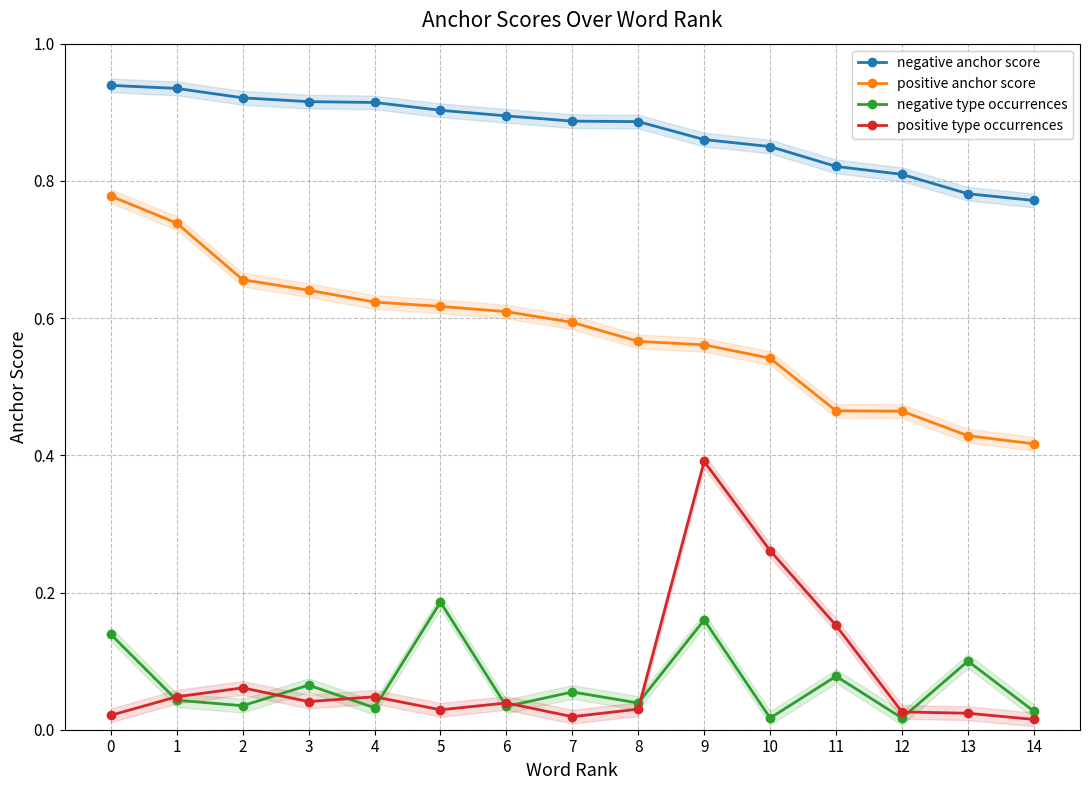

Which series has the widest spread of values?

positive type occurrences